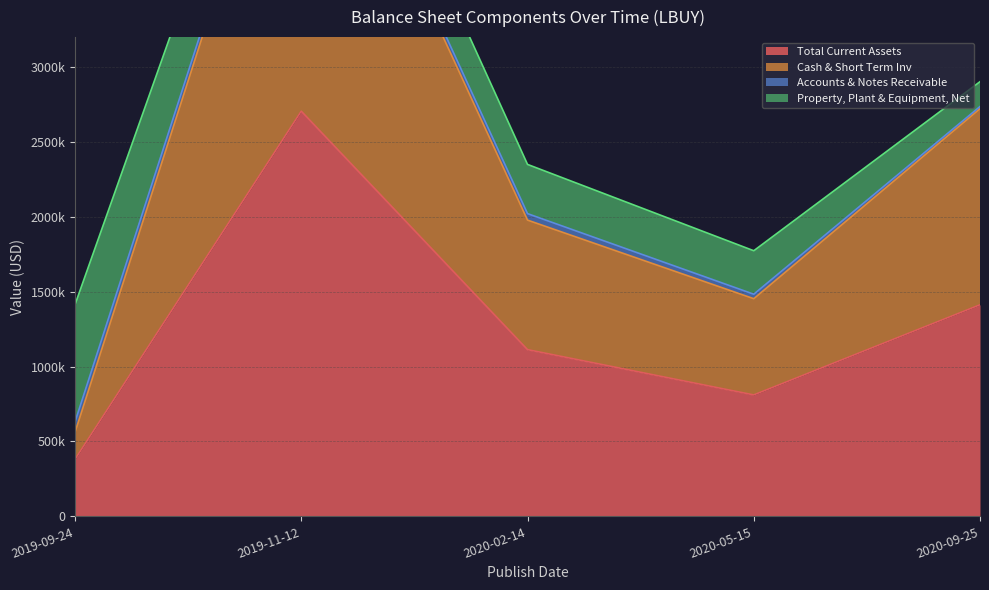

How many data points in Cash & Short Term Inv are less than 1978073?

2